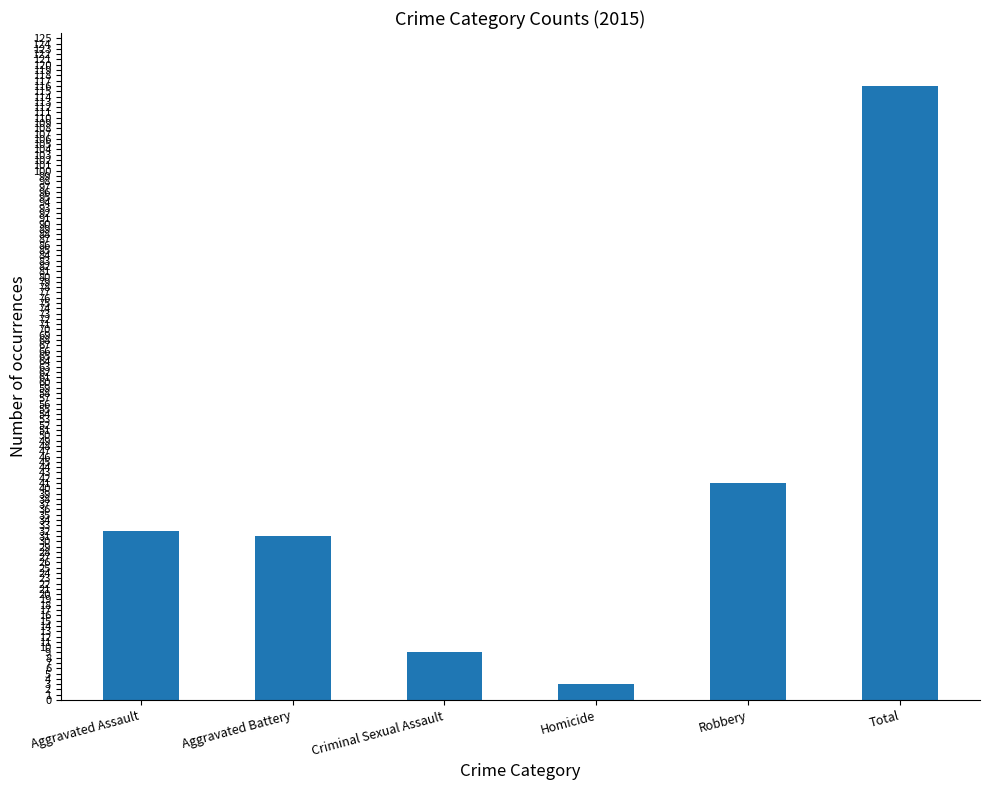

How many categories are shown in the chart?

6